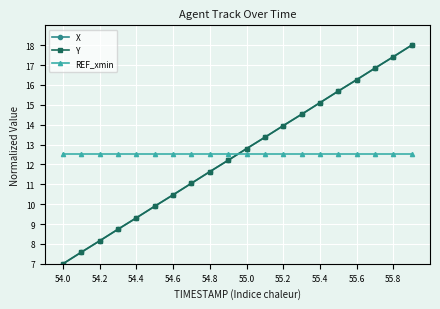

At how many categories does at least one series exceed 16?

4